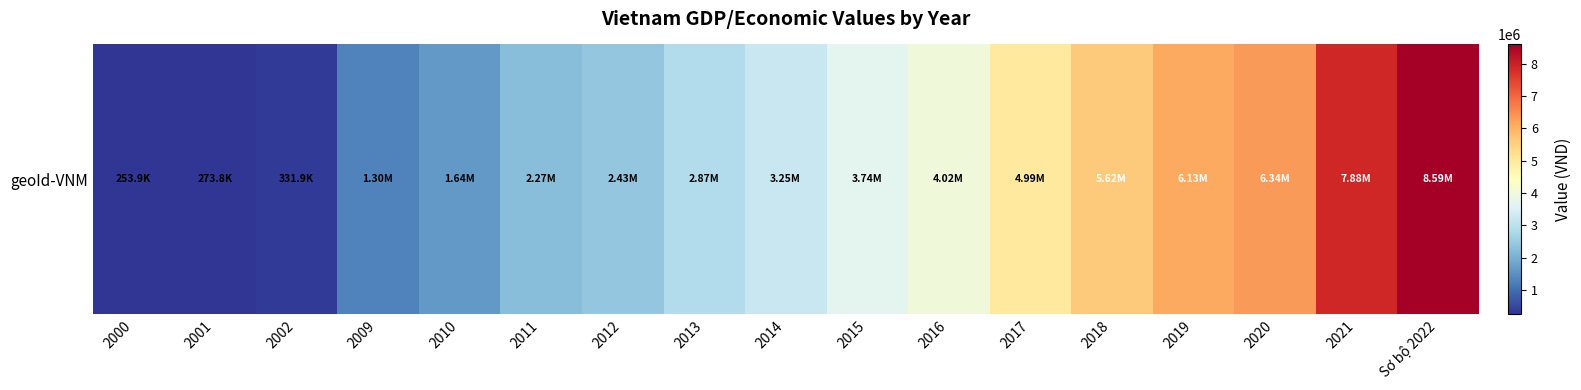

What is the minimum value shown in the chart?

253927.0